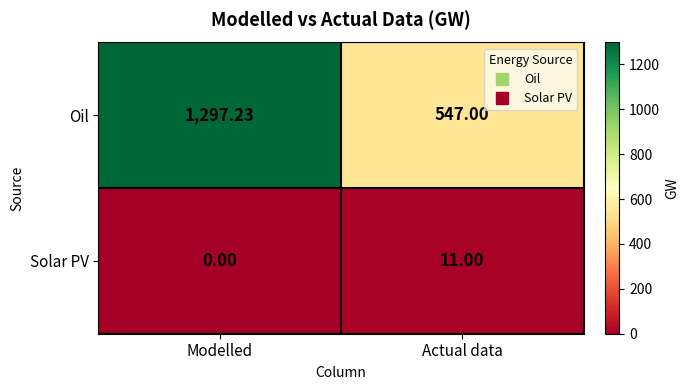

Rank the categories by Oil value from highest to lowest.

Modelled, Actual data